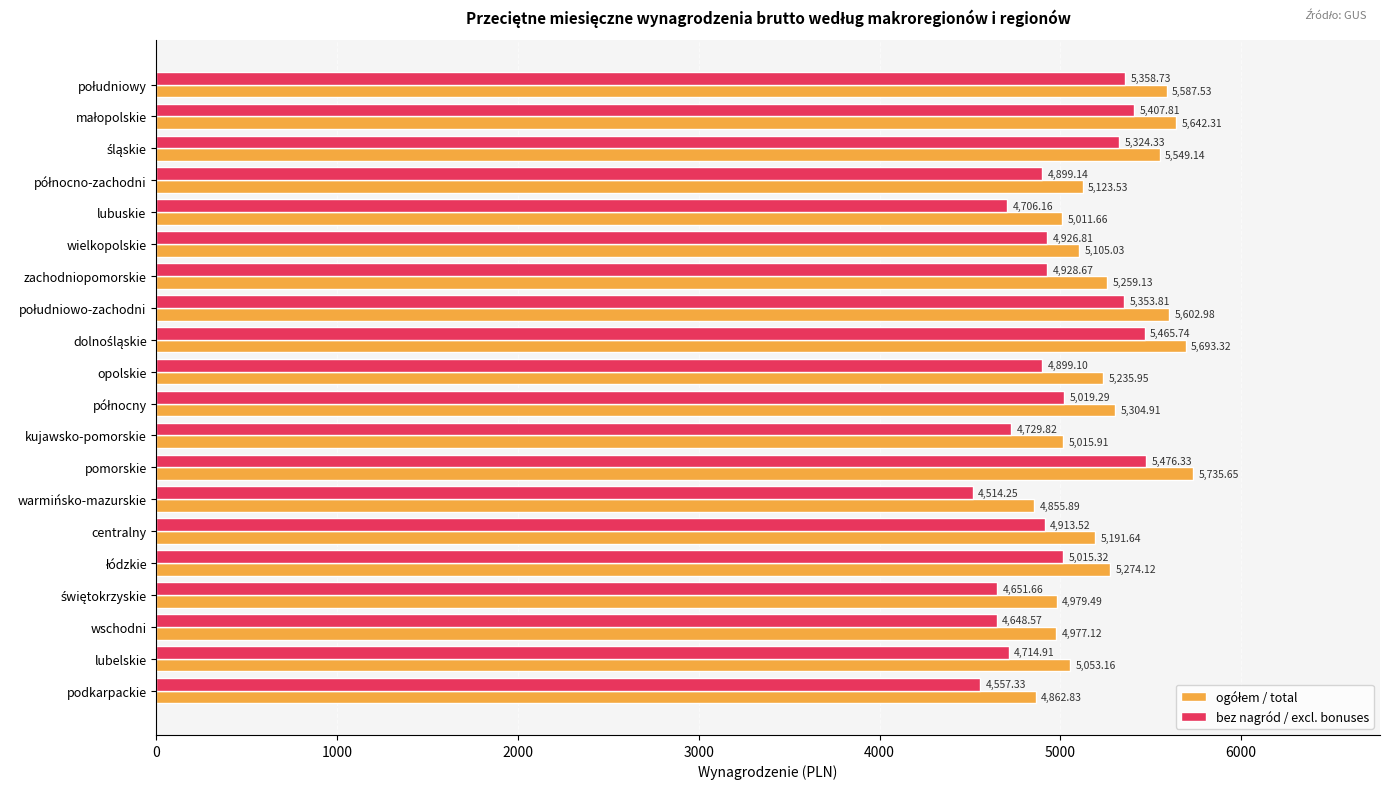

What is the difference between the second highest and minimum values in the bez nagród / excl. bonuses series?

951.5